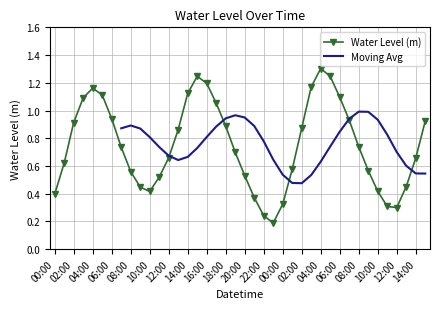

What is the difference between the second highest and second lowest values?

1.0